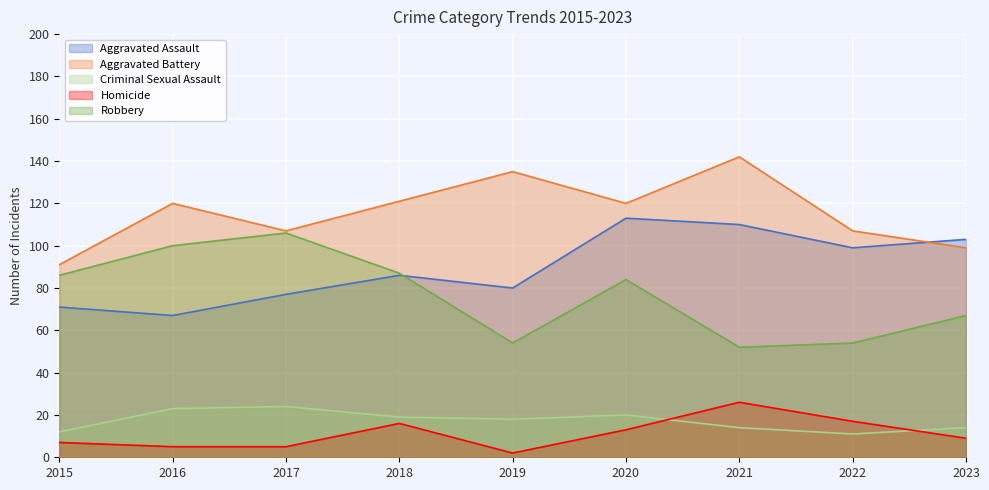

What is the smallest value displayed?

2